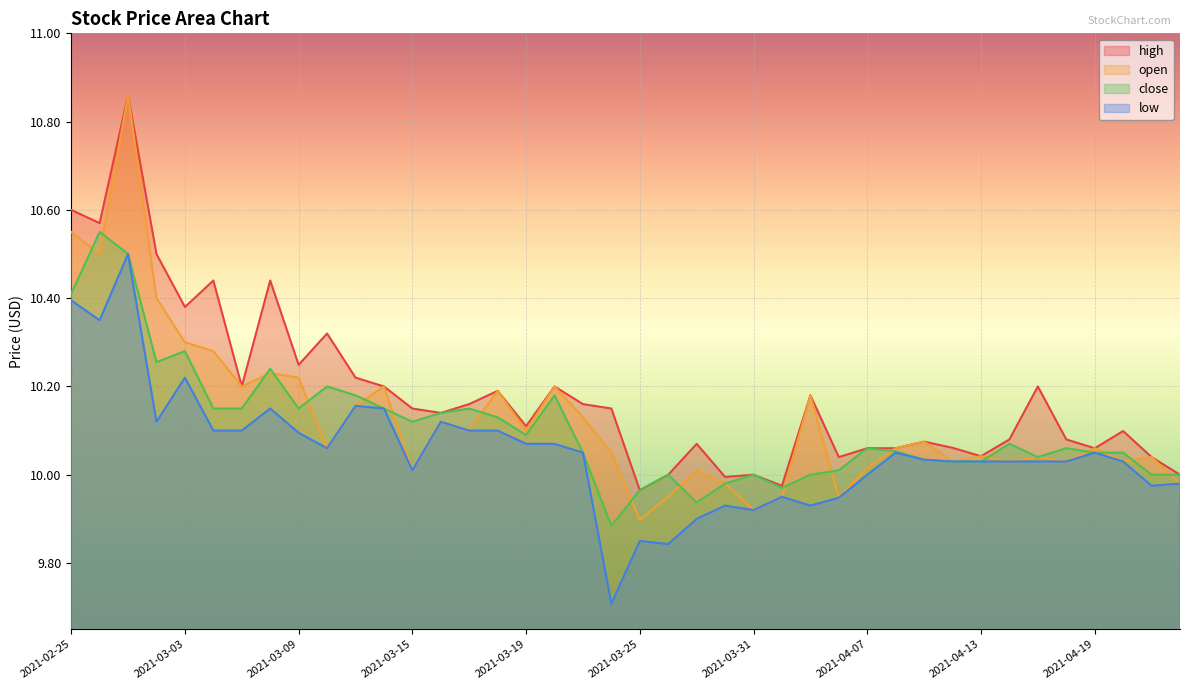

How many interior local valleys does the close series have?

8